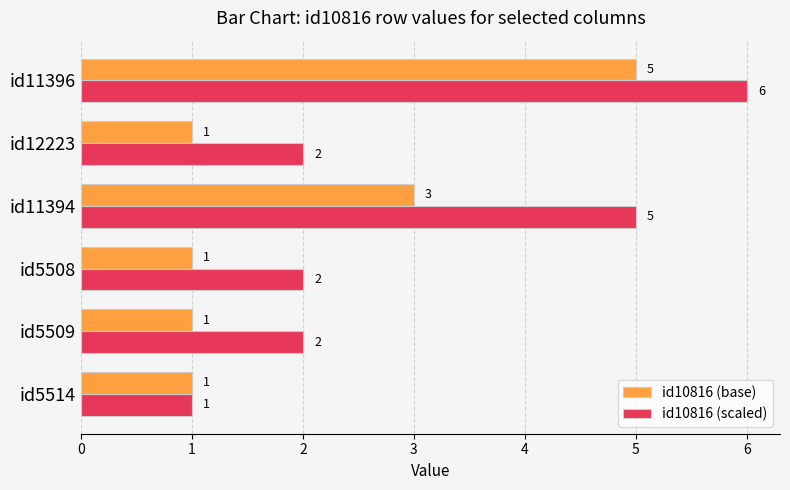

Which category has the highest value across all series?

id11396